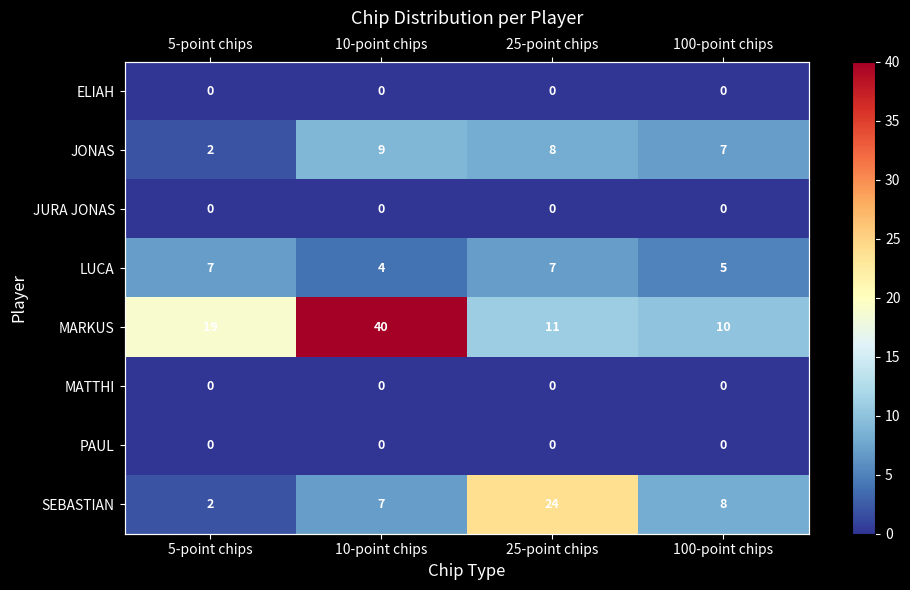

At which category is the sum across all series the highest?

10-point chips